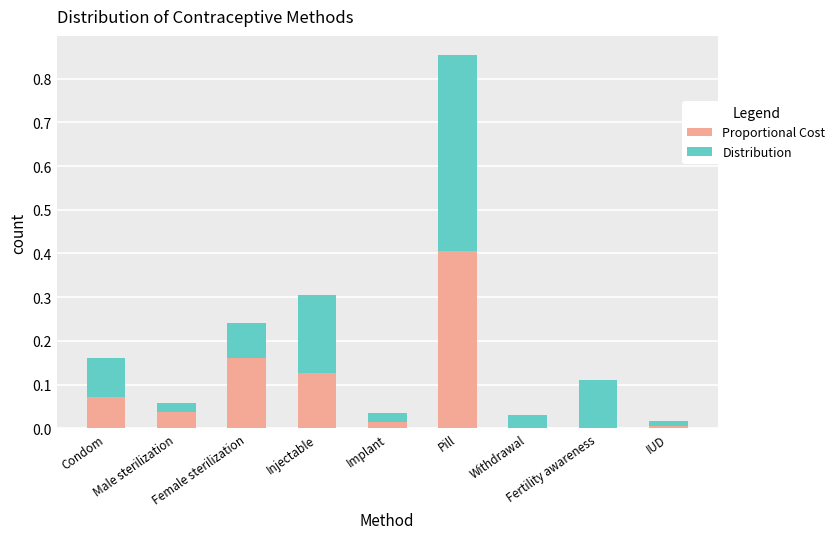

What is the value of the Proportional Cost bar at the 4th from the left?

0.1